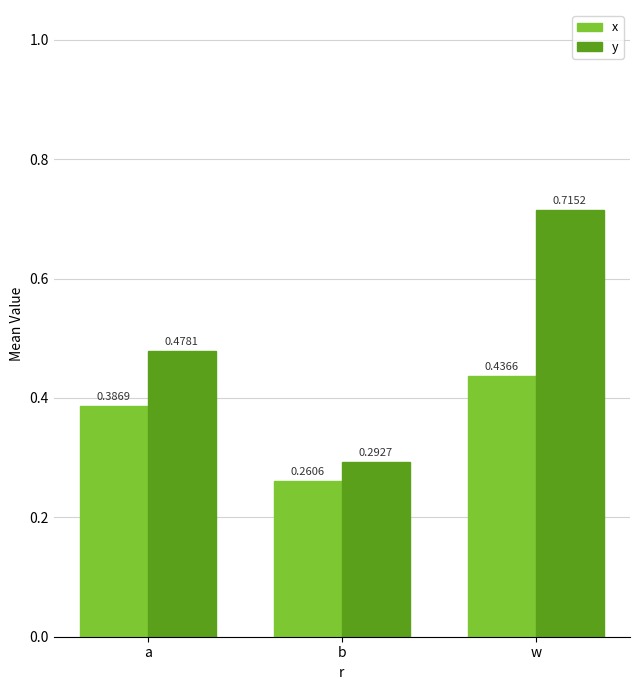

Between a and w, which series saw the biggest shift?

y